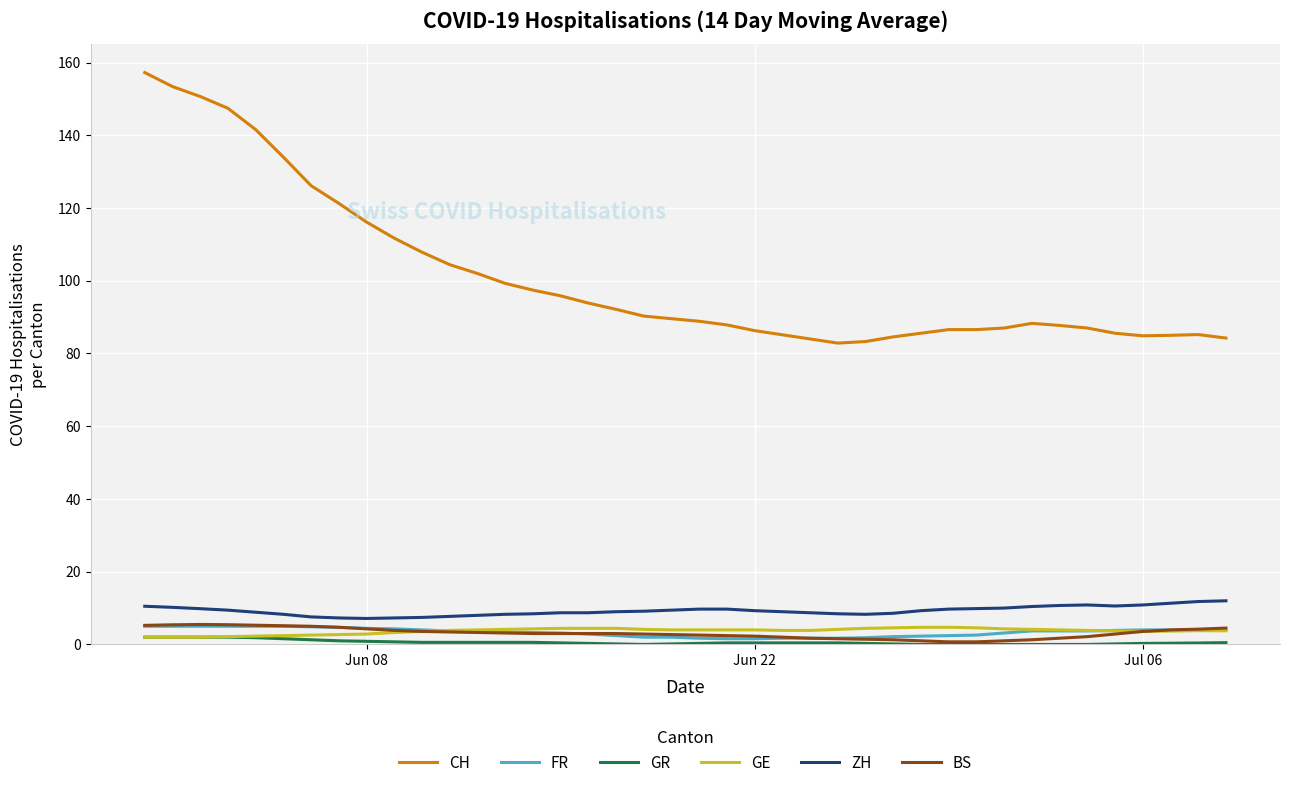

Which series has the widest spread of values?

CH